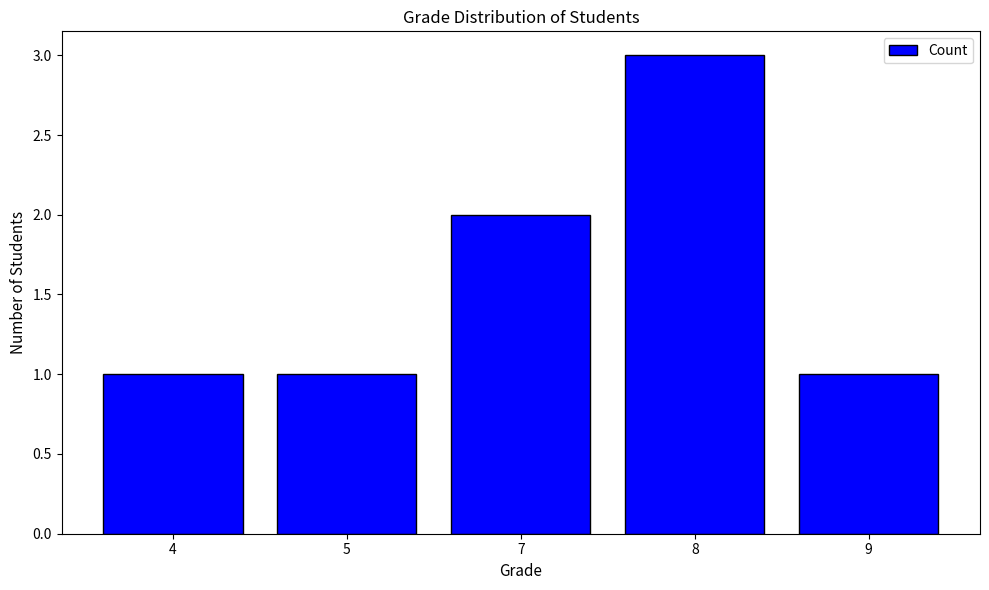

What is the greatest value displayed?

3